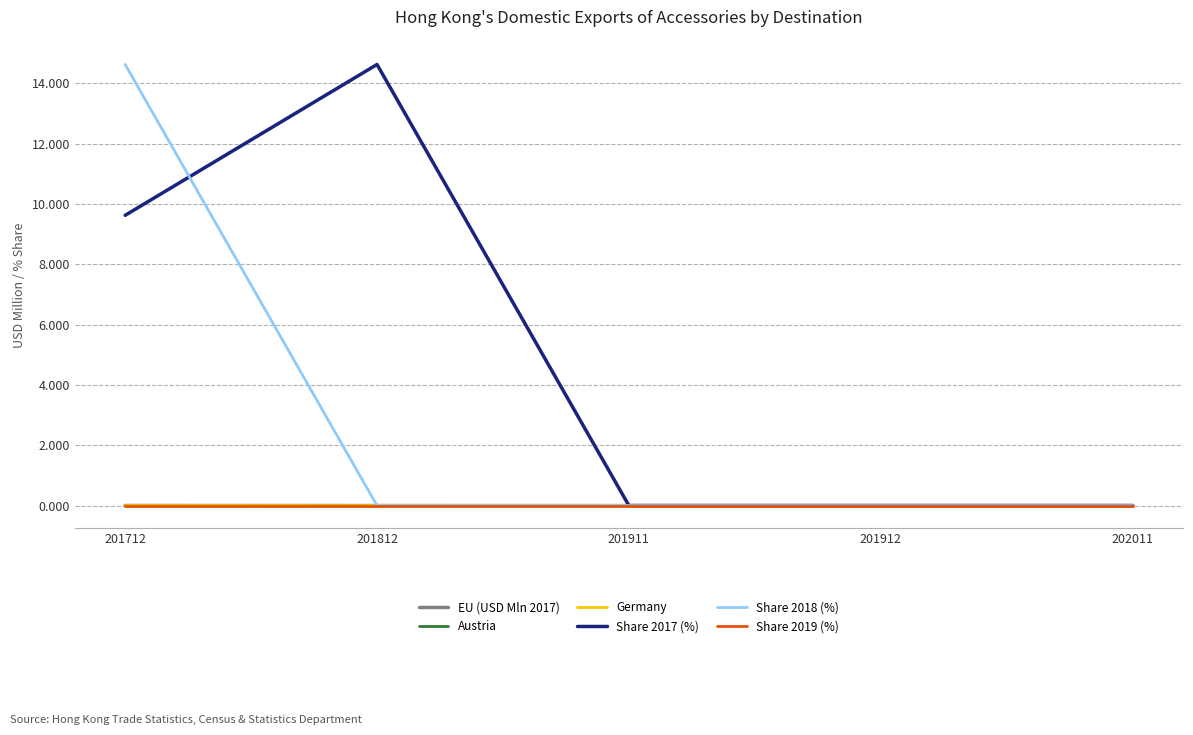

Count the number of data series in this chart.

6